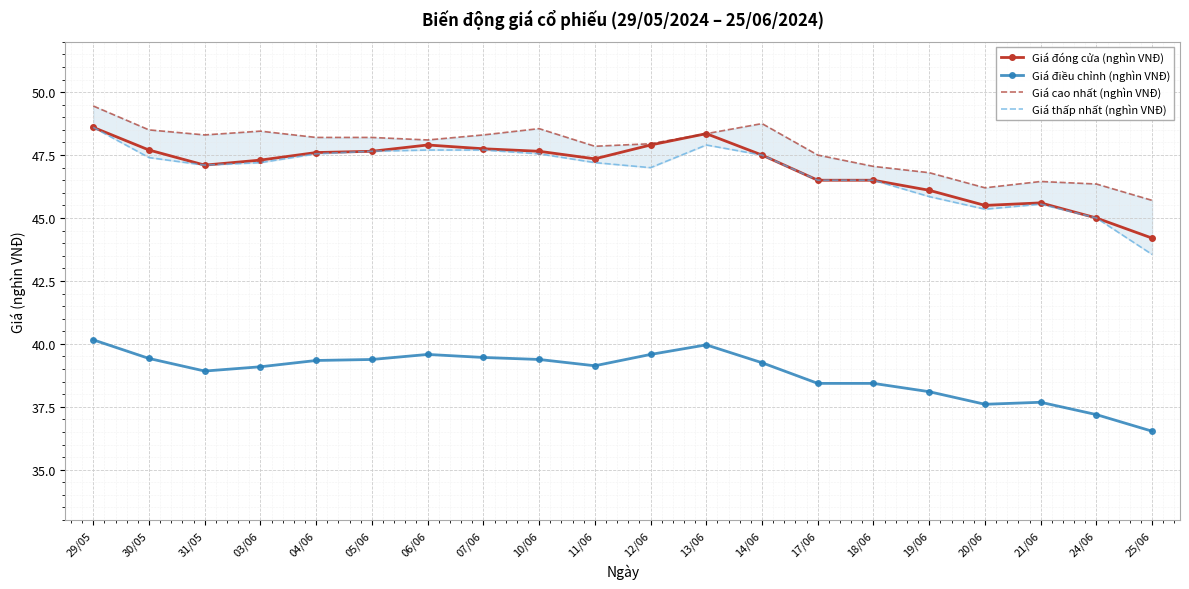

What is the difference between the second highest and second lowest values in the Giá cao nhất (nghìn VNĐ) series?

2.5